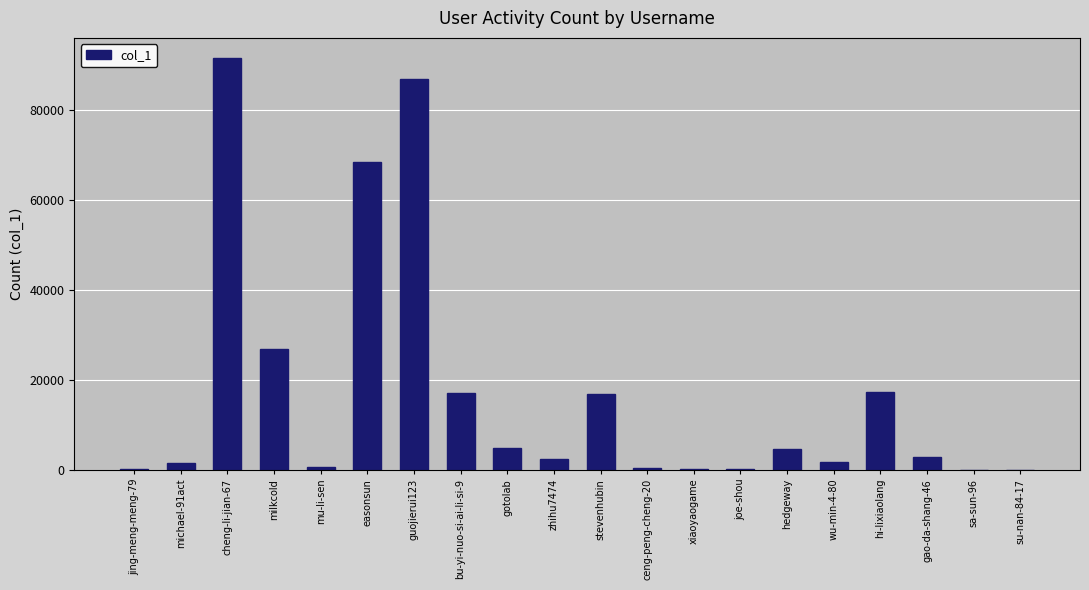

Is it true that the value at xiaoyaogame is 231?

True